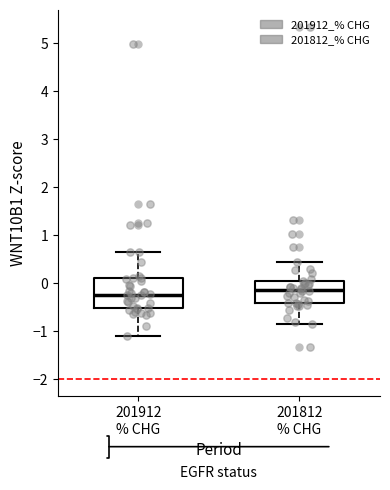

Reading left to right, transcribe this box plot: for each box, give where its median line is, the range the box spans, and where its two whiskers end, as read against the y-axis. The values are not printed on the chart, so give them approximately, as read against the axis.

201912 % CHG: median -0.2, box -0.5 to 0.1, whiskers -1.1 to 0.6
201812 % CHG: median -0.1, box -0.4 to 0.0, whiskers -0.9 to 0.4